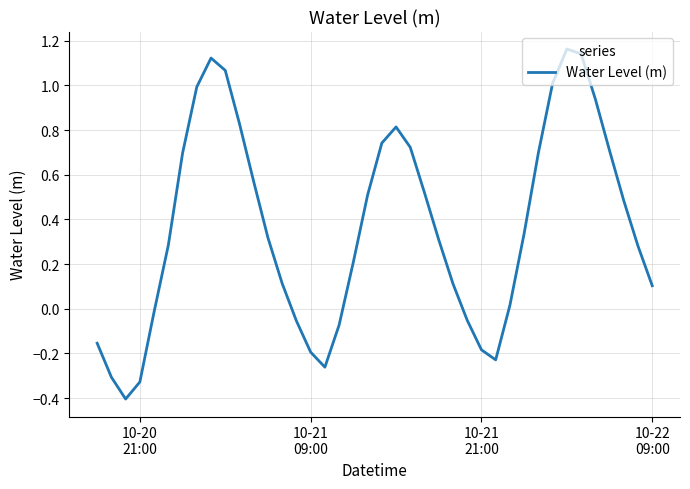

How many values are above zero?

28